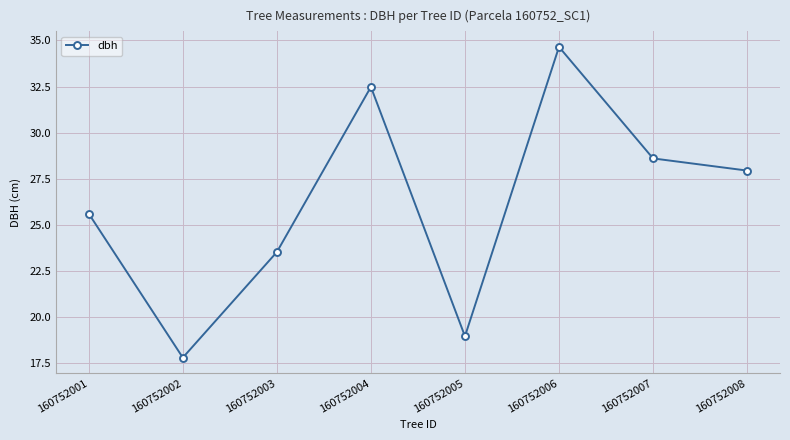

Rank the categories by value from highest to lowest.

160752006, 160752004, 160752007, 160752008, 160752001, 160752003, 160752005, 160752002